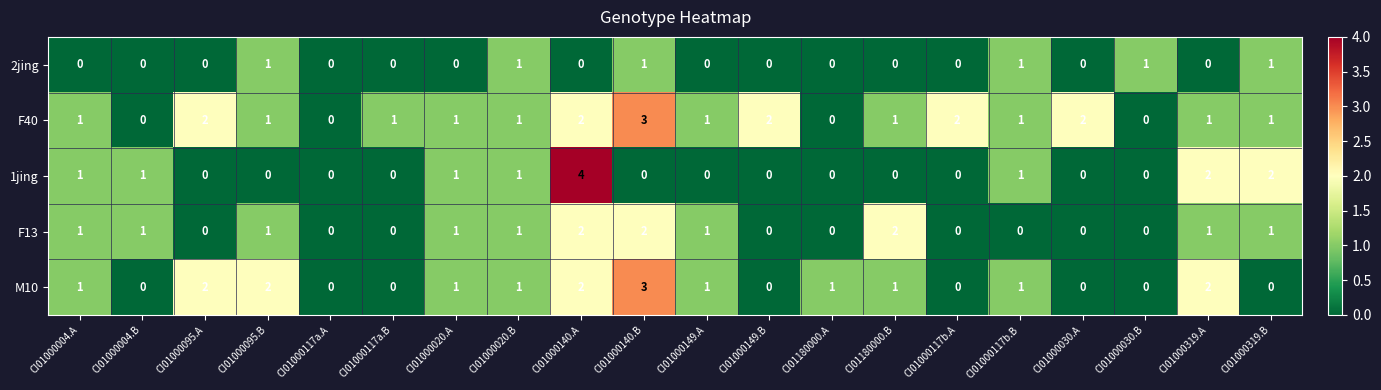

Which category has the highest value in the 1jing series?

CI01000140.A